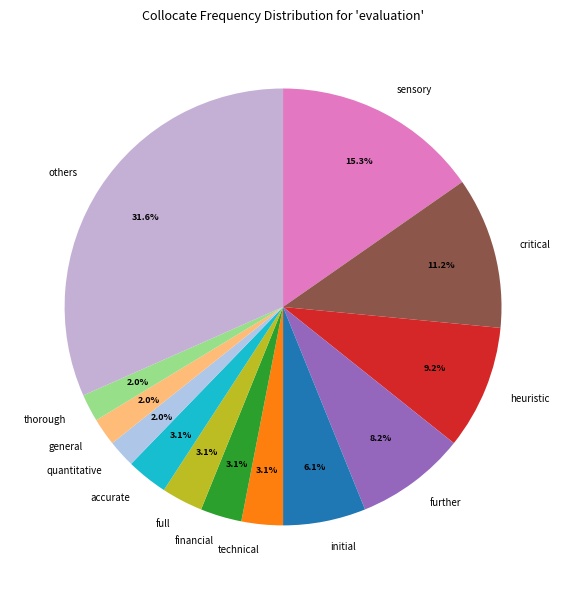

Which has a higher value, technical or further?

further